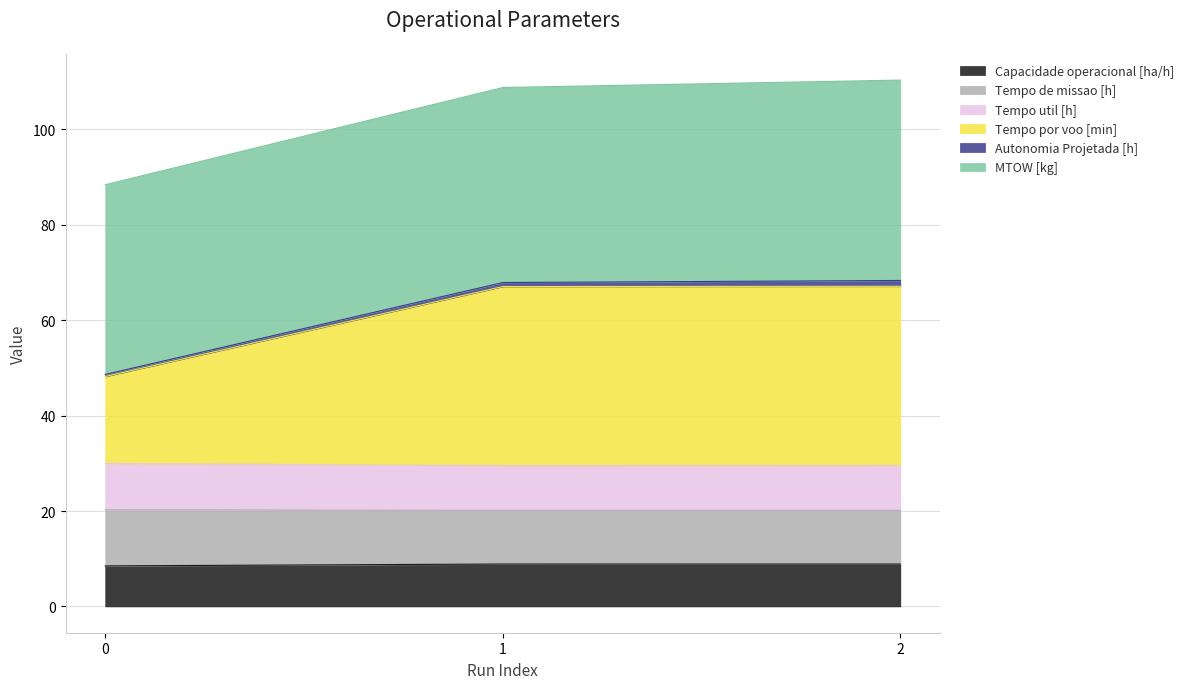

List the labels in order of Tempo util [h] value, smallest first.

1, 2, 0